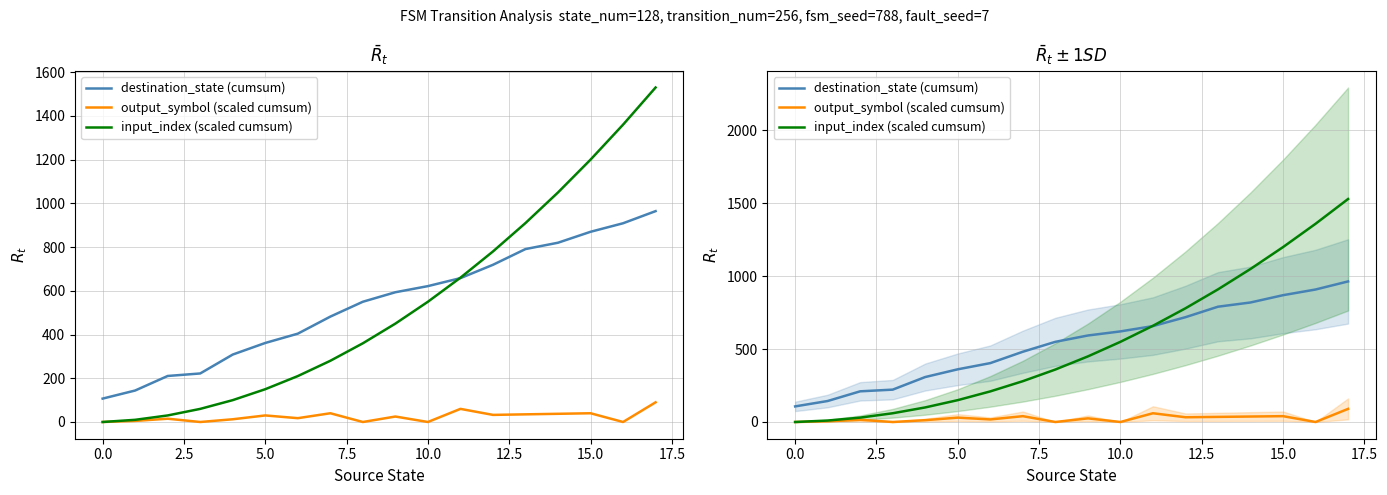

True or false: destination_state (cumsum) has a value of 909.0 at 16.

True